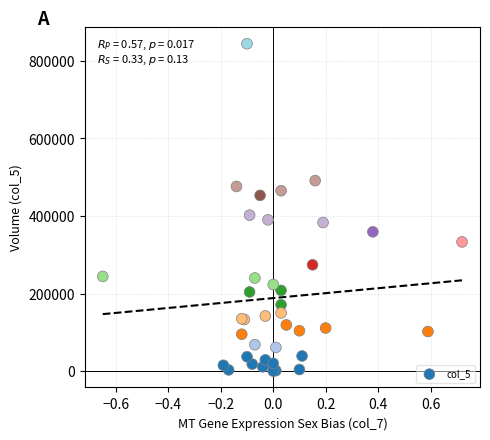

What Y value in the scatter plot is closest to 422000?

402000